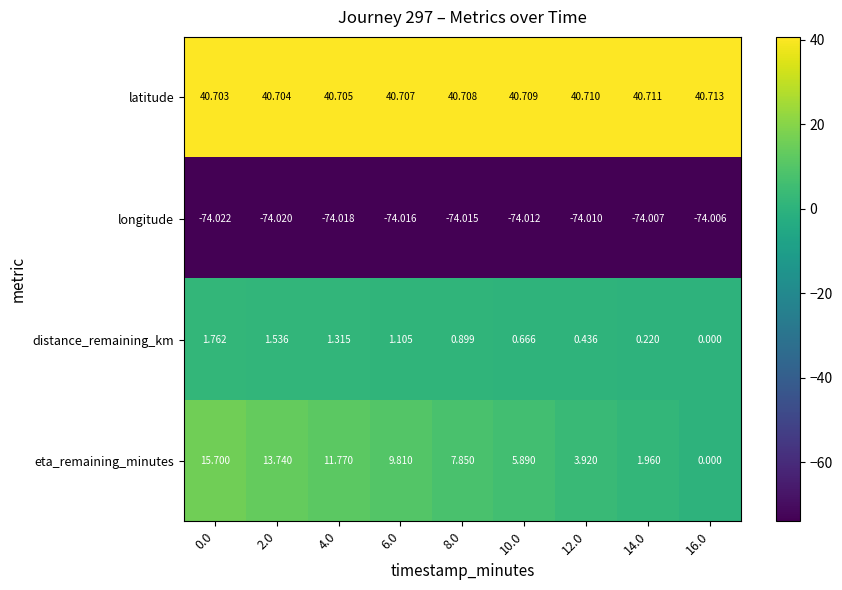

Which series has the largest total across all categories?

latitude